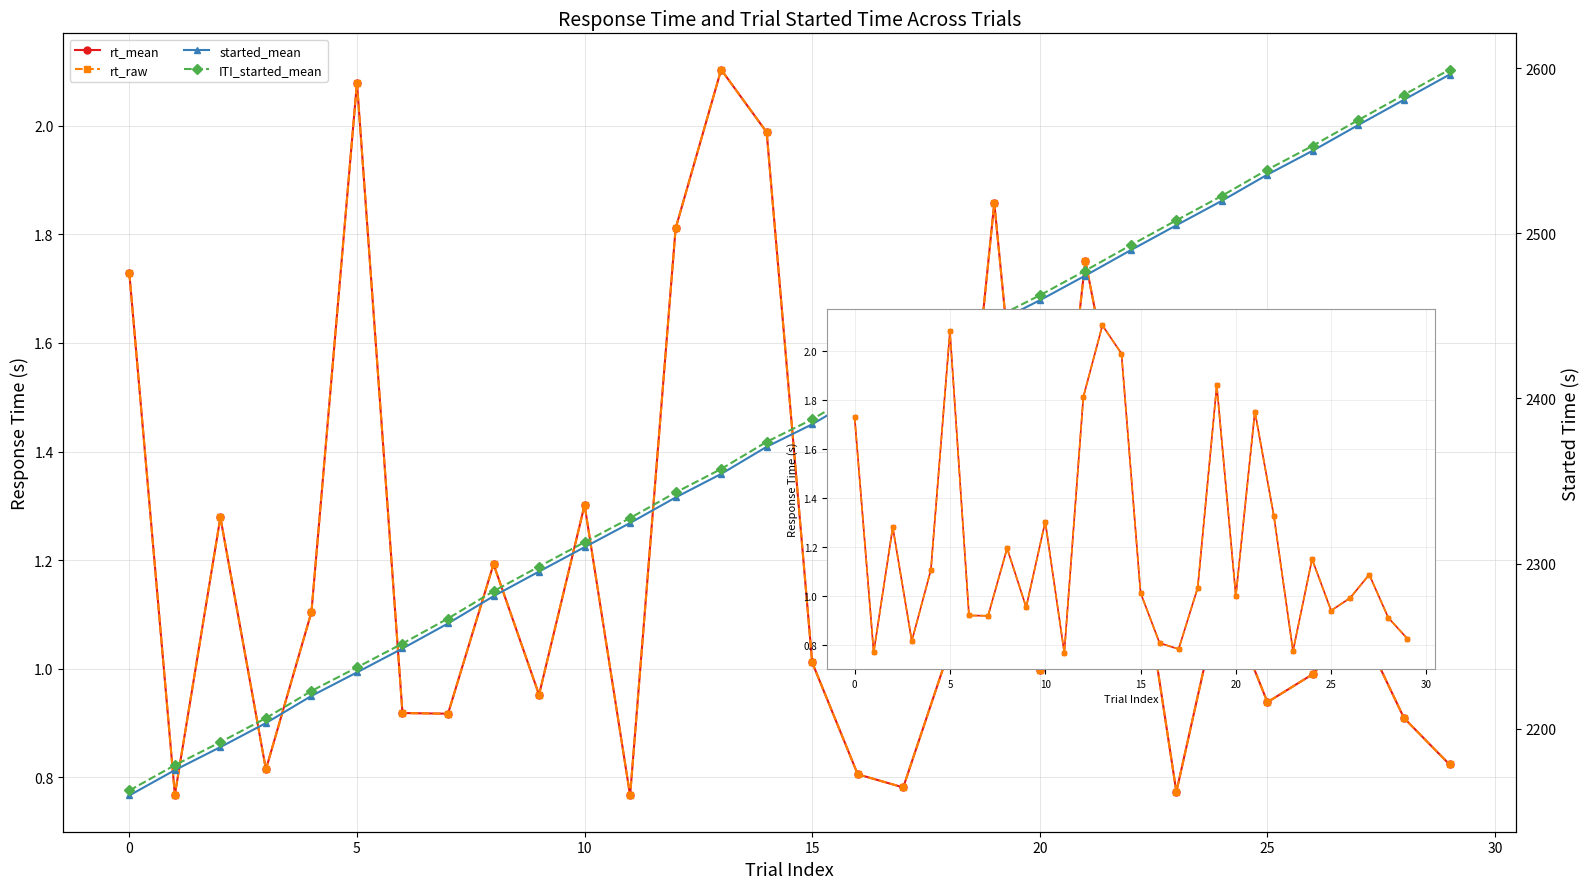

Which category has the lowest value across all series?

11